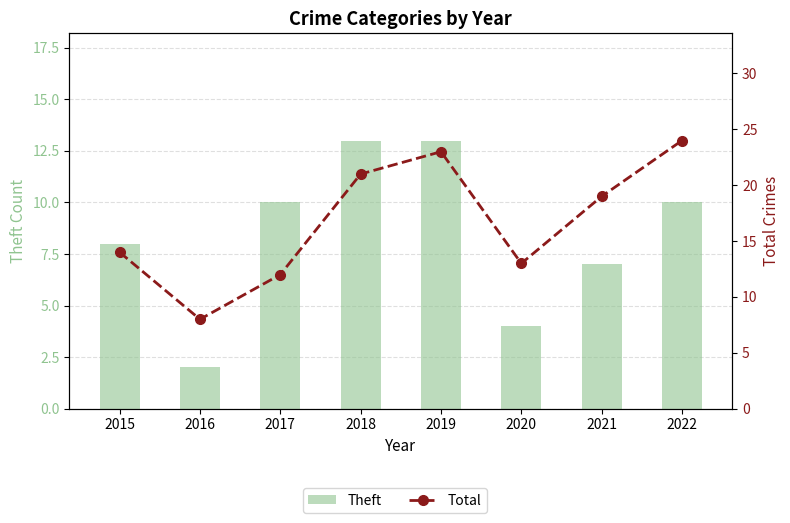

What is the value of the Theft bar at the 4th from the left?

13